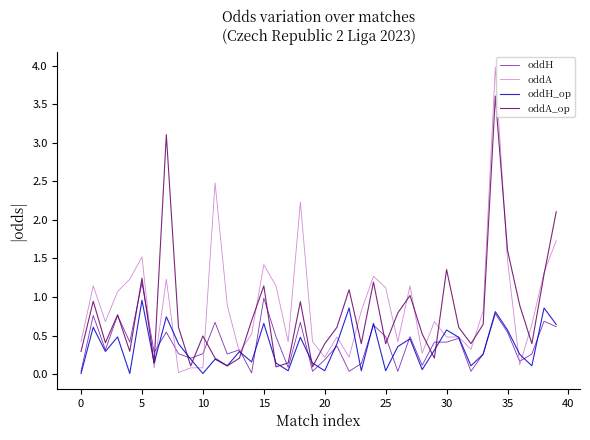

True or false: oddH has more than 0 points higher than both neighbors.

True